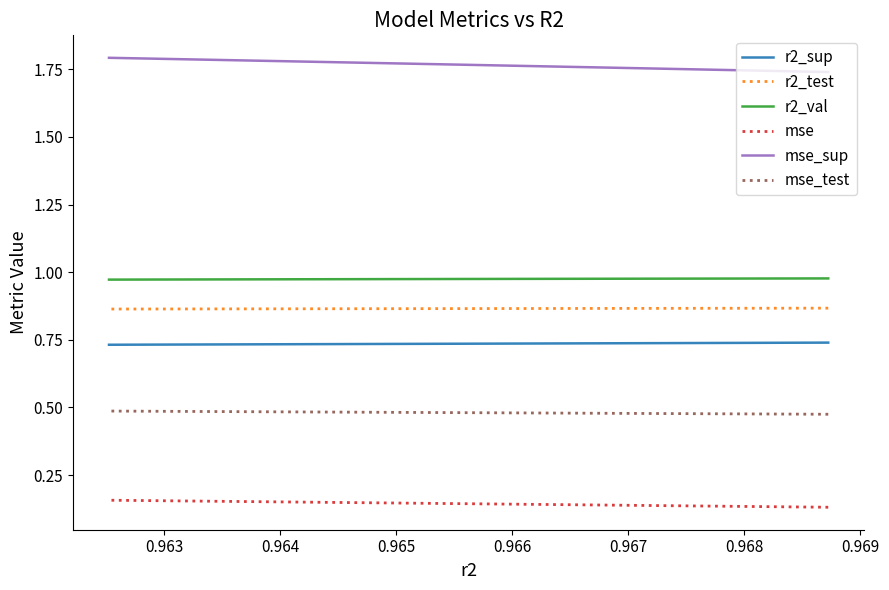

True or false: r2_val has more than 2 interior local peaks.

False